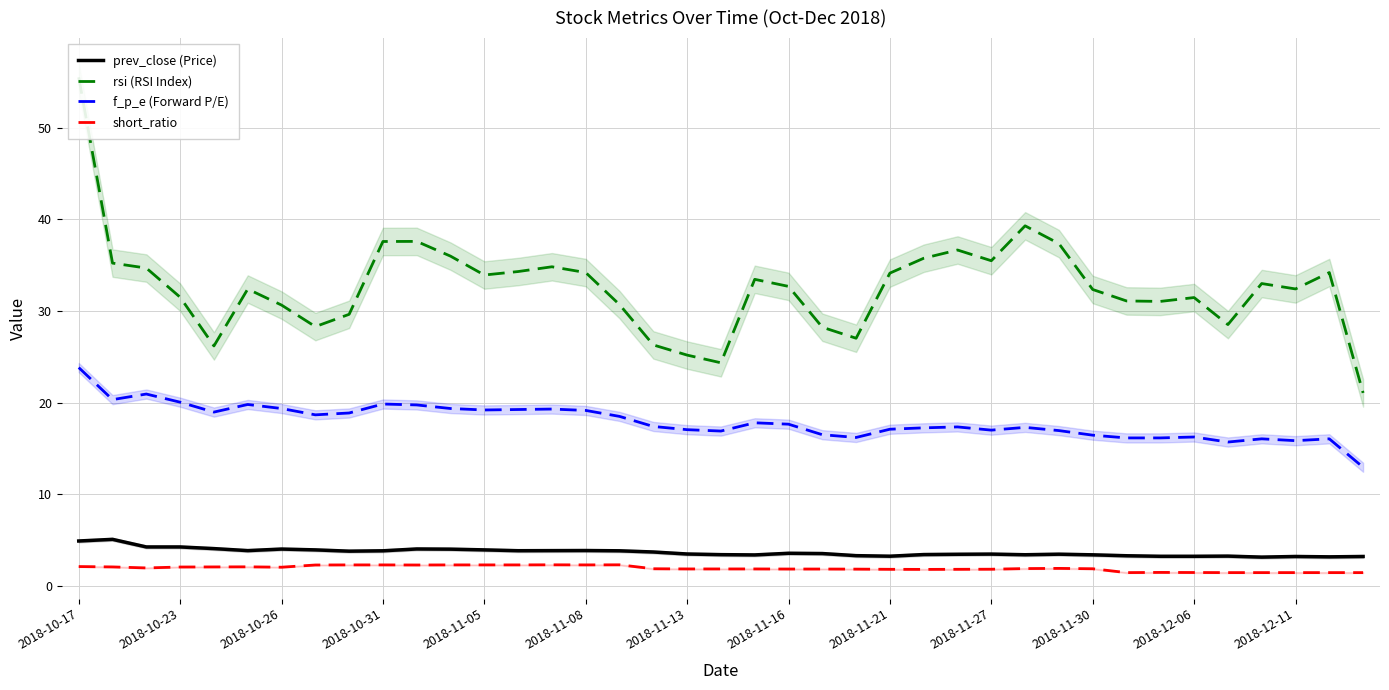

Count the number of categories in the chart.

39